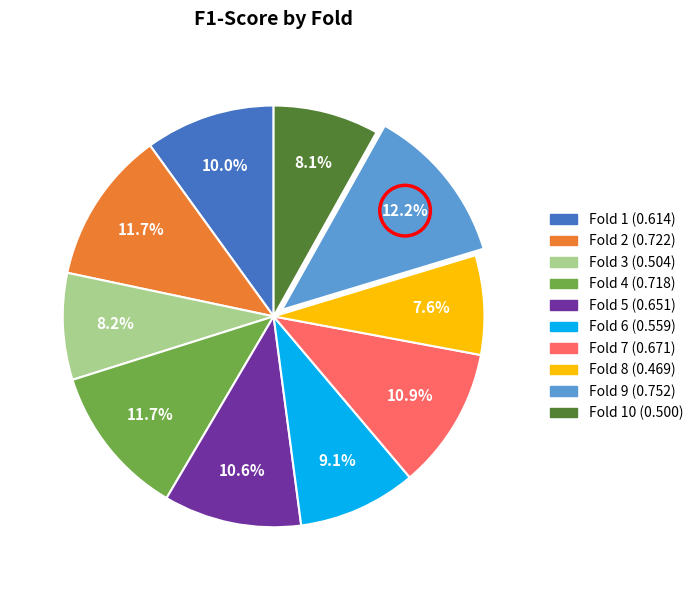

Is there a majority slice in this chart?

No